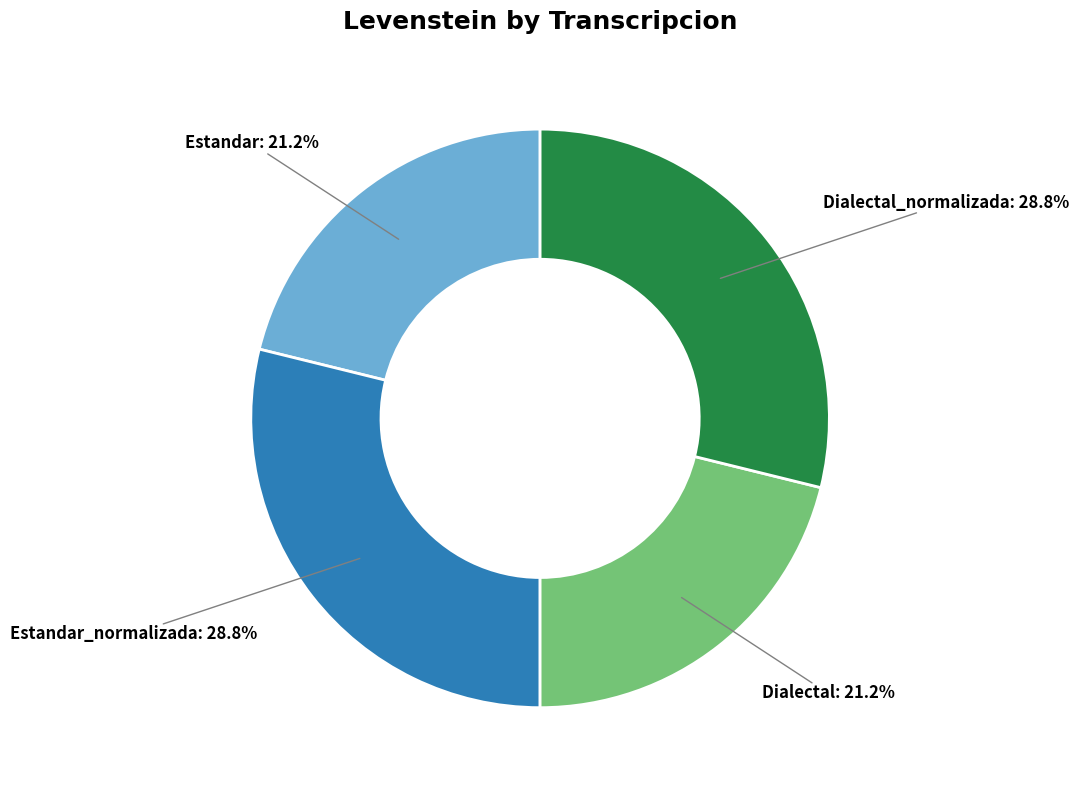

Is Dialectal the majority of the pie?

No